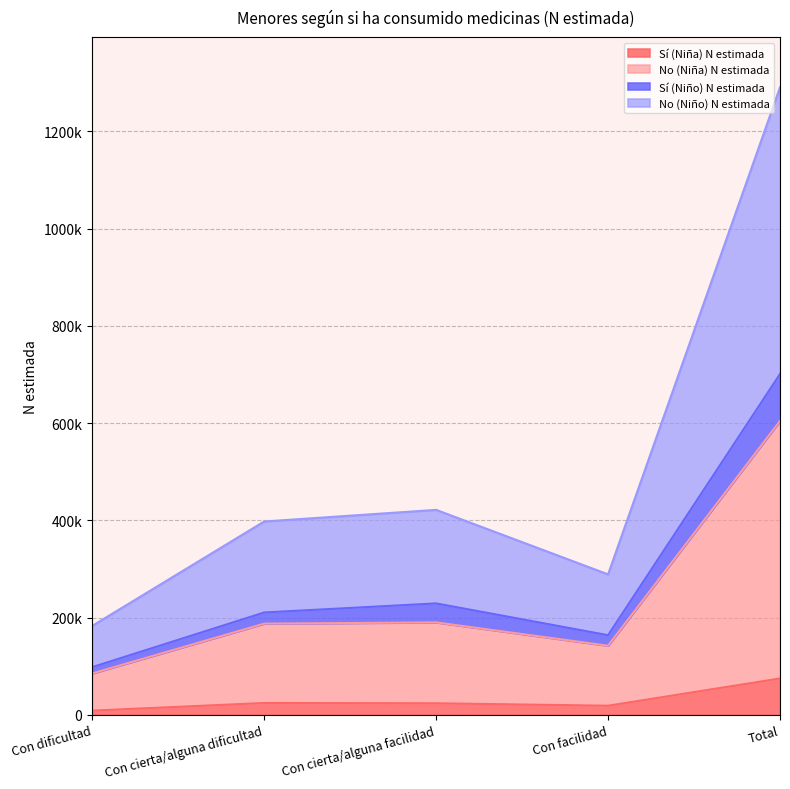

True or false: No (Niño) N estimada and Sí (Niña) N estimada intersect in this chart.

False